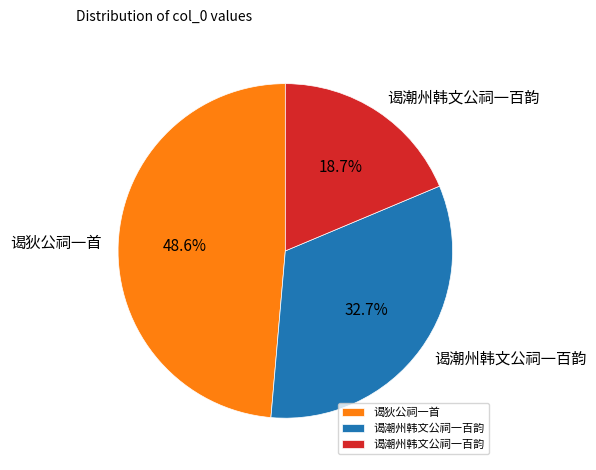

Is there a majority slice in this chart?

No